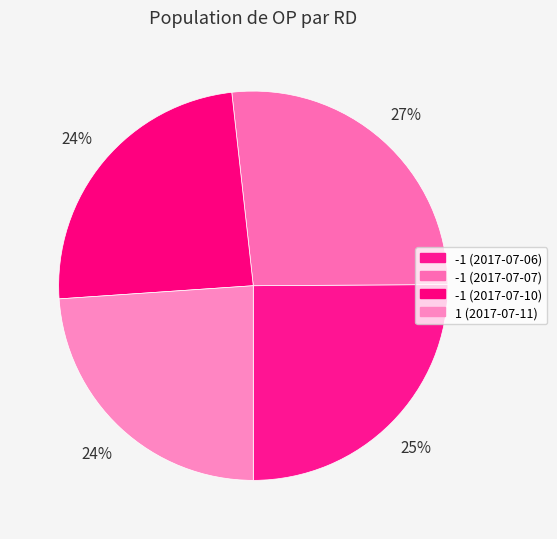

How many slices are in this pie chart?

4